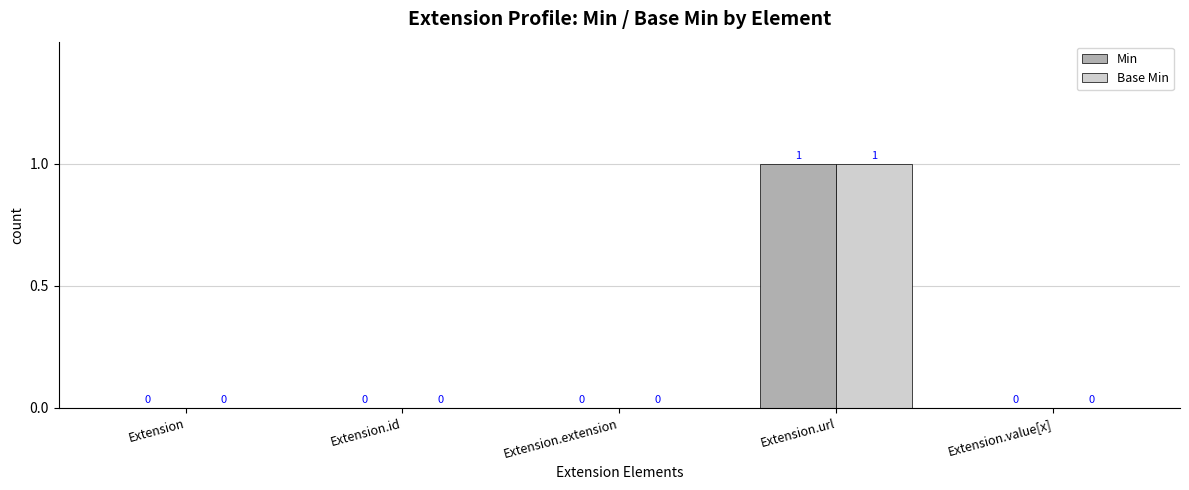

What is the sum of all Base Min values?

1